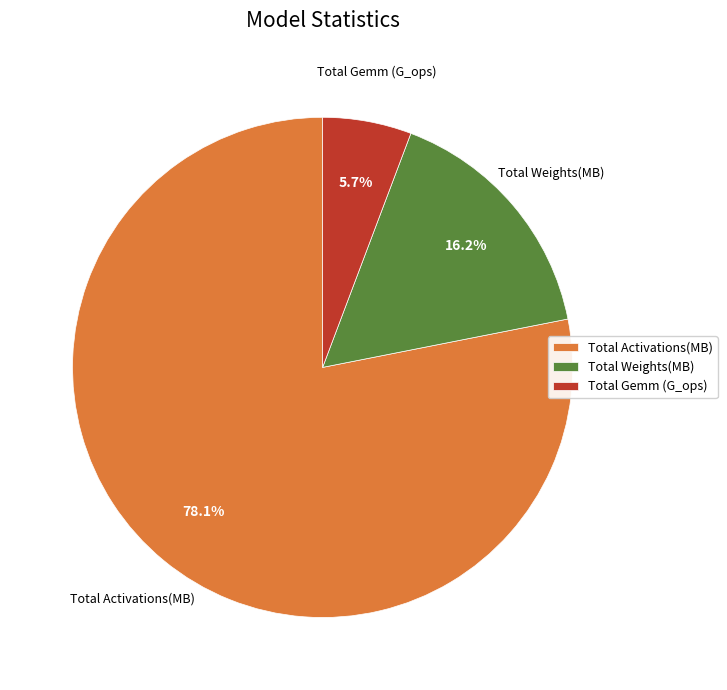

To the nearest percent, what is the average slice percentage?

33%